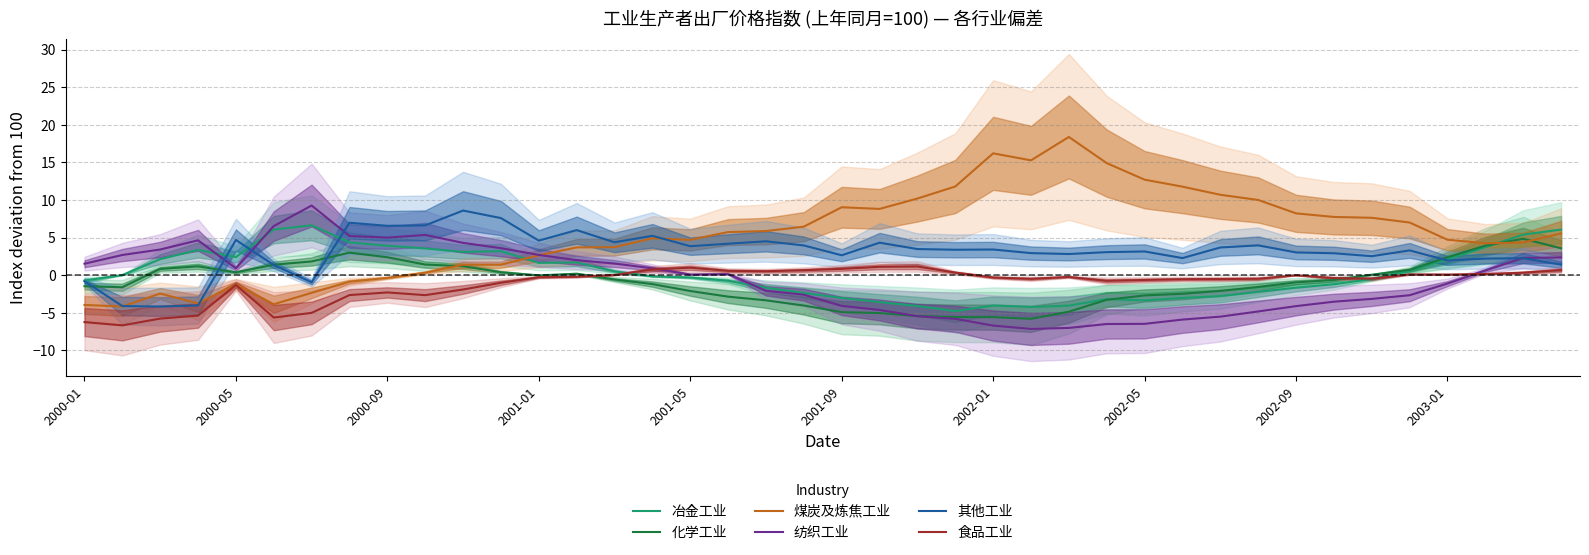

What is the highest value of the 化学工业 series?

4.8